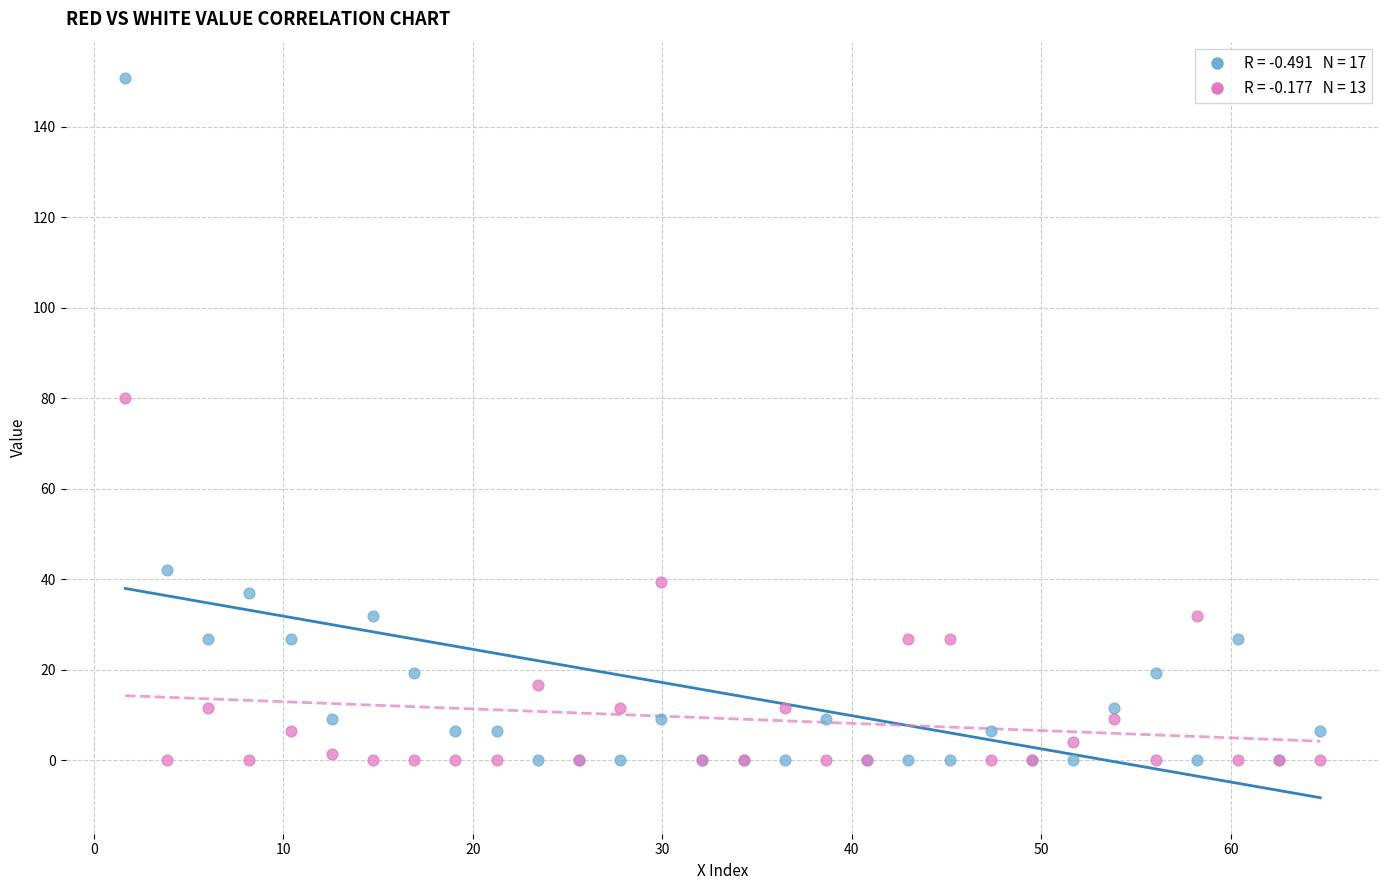

Across all series, what Y value is closest to 75?

79.9